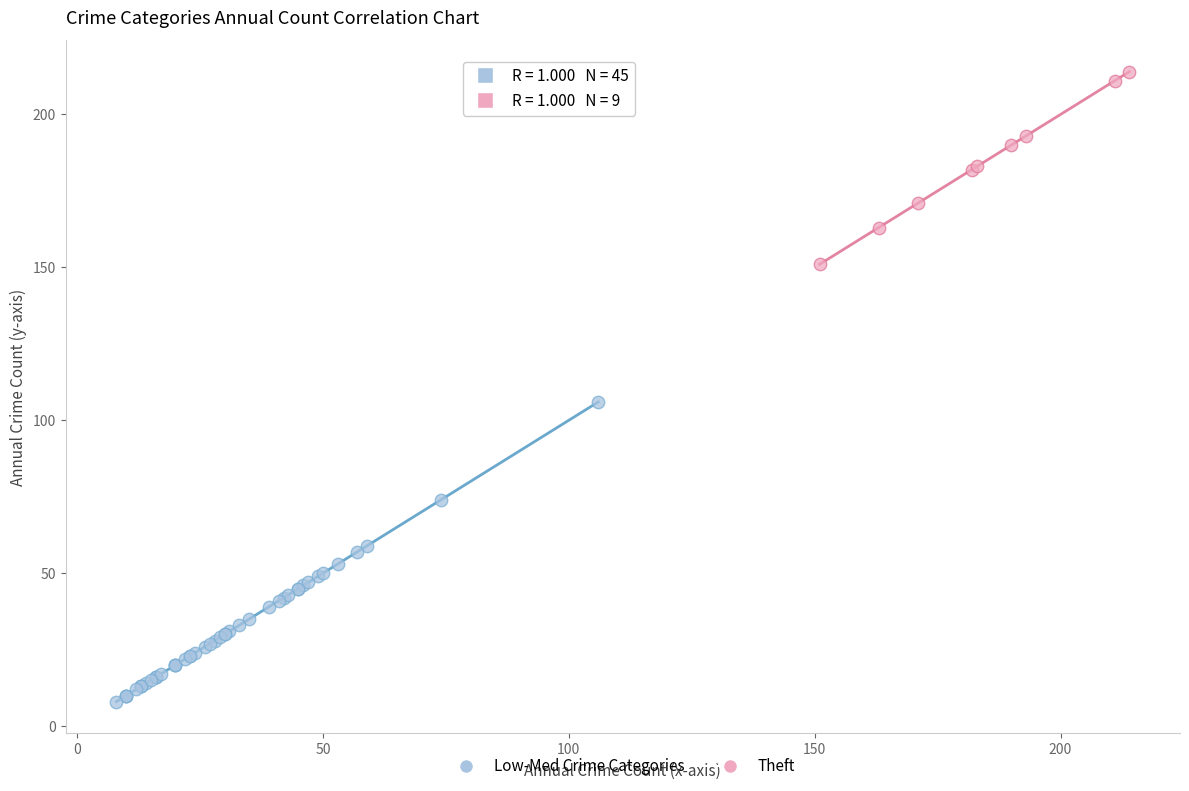

Which series contains the lowest Y value?

Low-Med Crime Categories